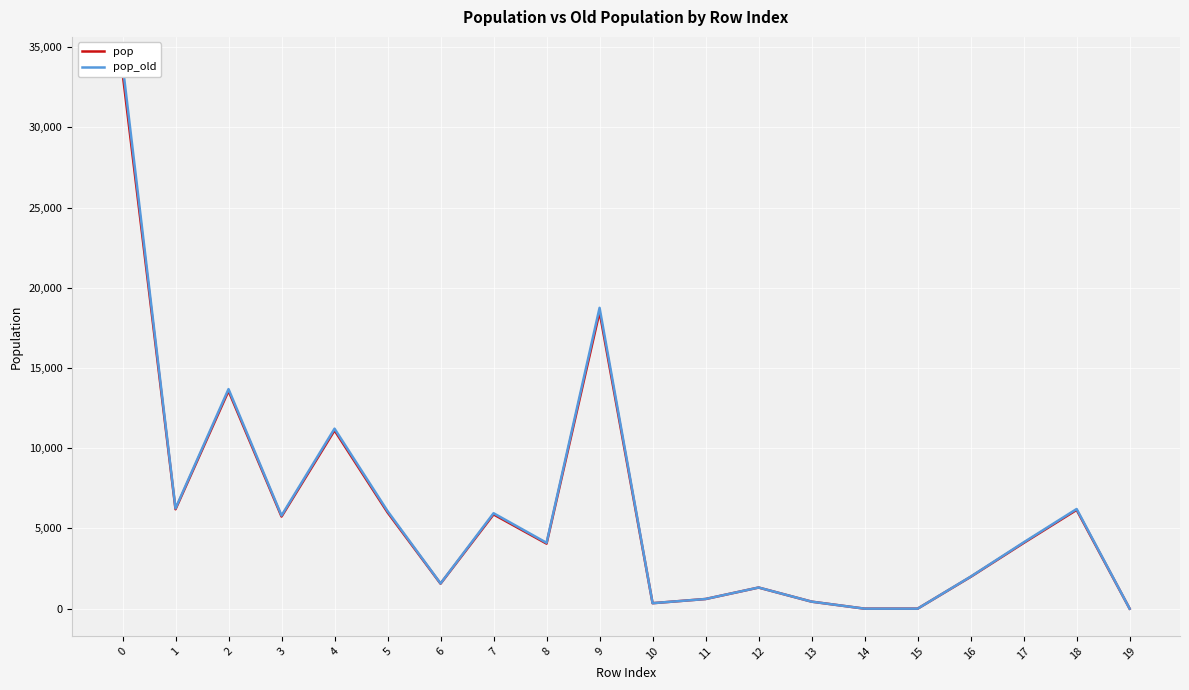

What are all the series names shown in the legend?

pop, pop_old